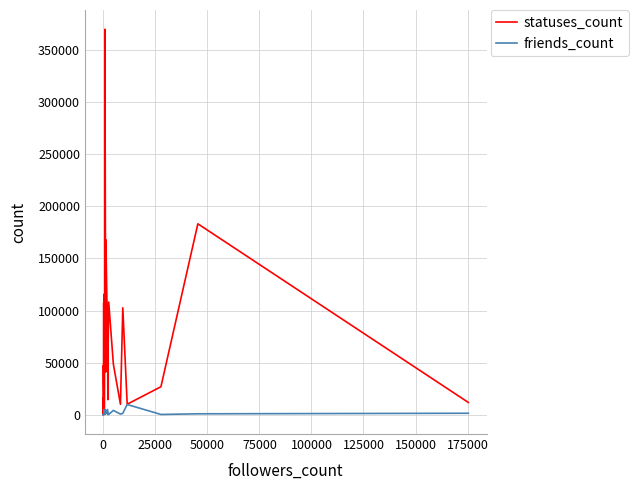

Which series has the widest spread of values?

statuses_count